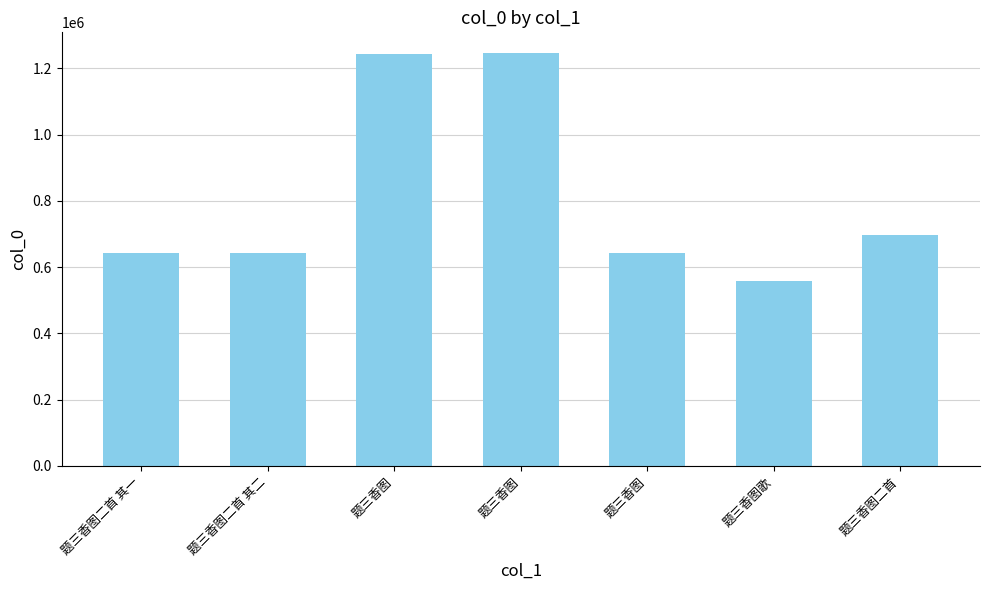

What is the sum of the values at 题三香图歌 and 题三香图?

1801299